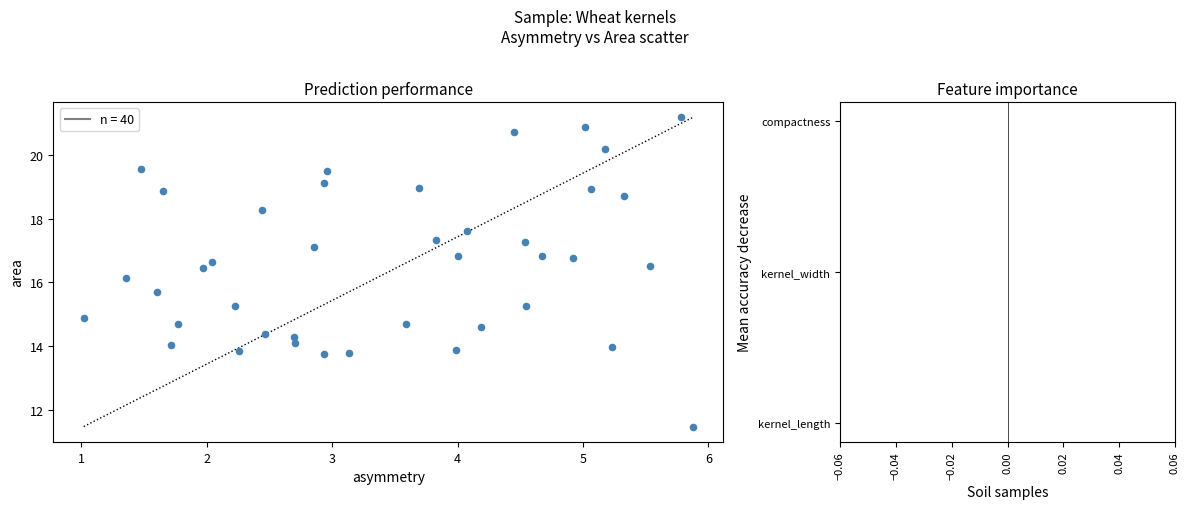

What is the range of Y values (max minus min)?

9.7